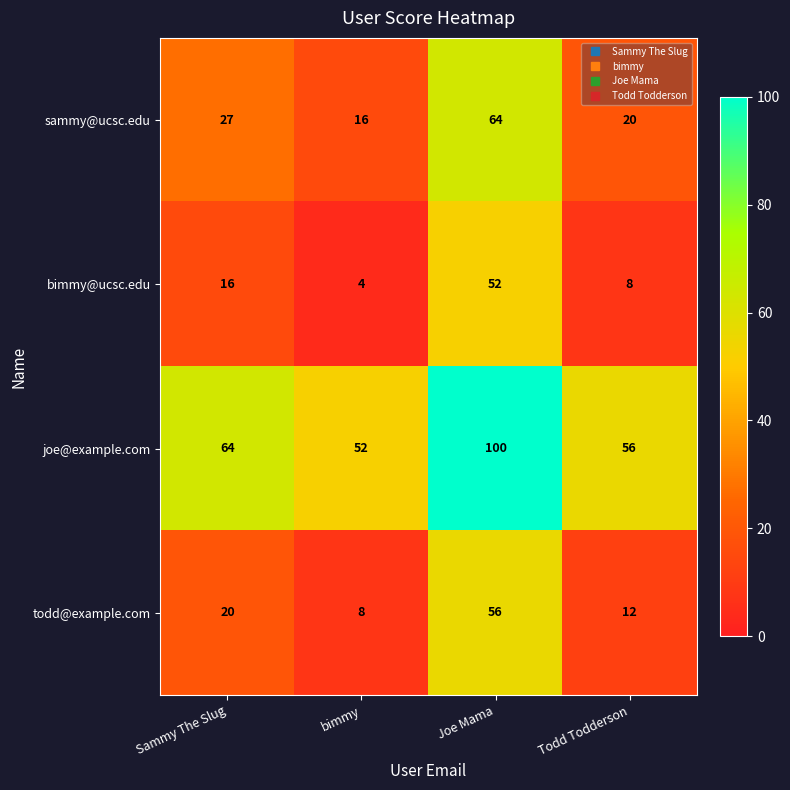

At how many categories does at least one series exceed 97?

1